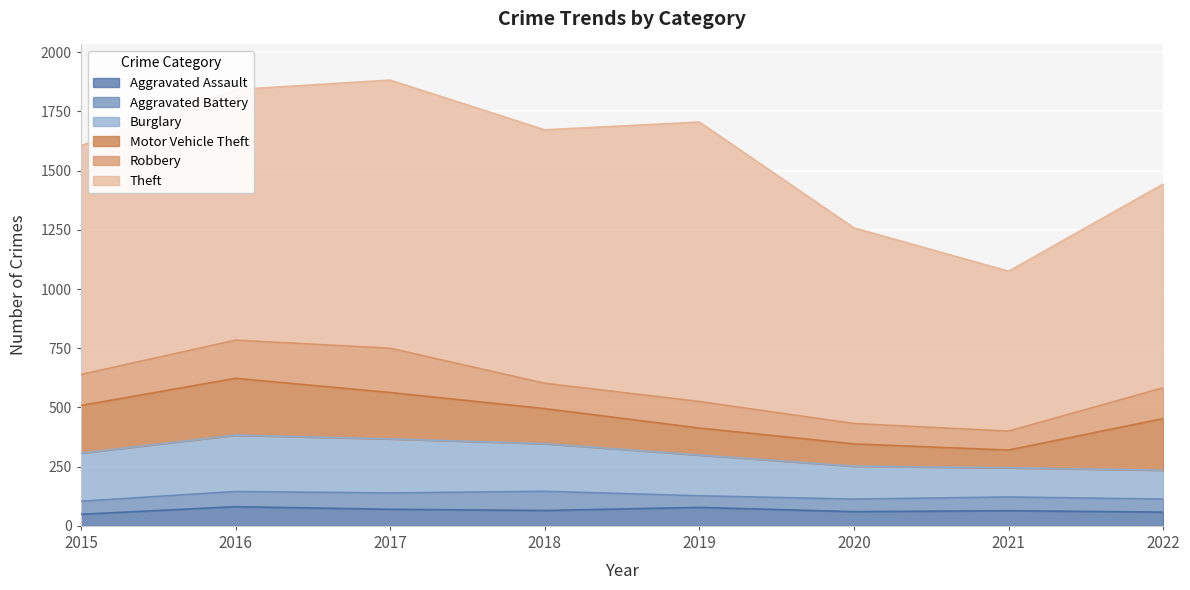

What is the smallest value displayed?

49